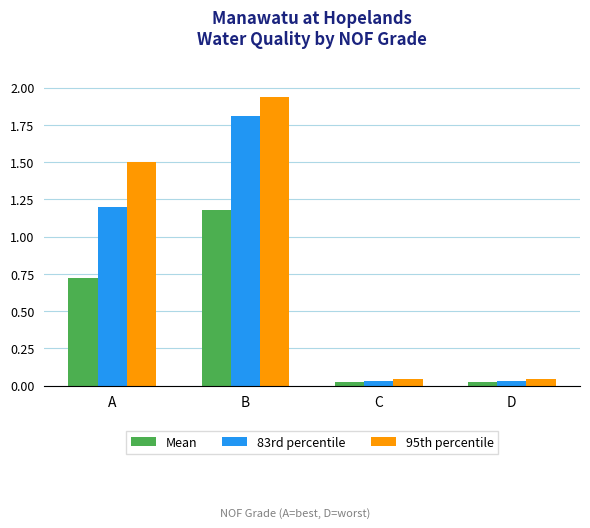

Which category has the highest value across all series?

B